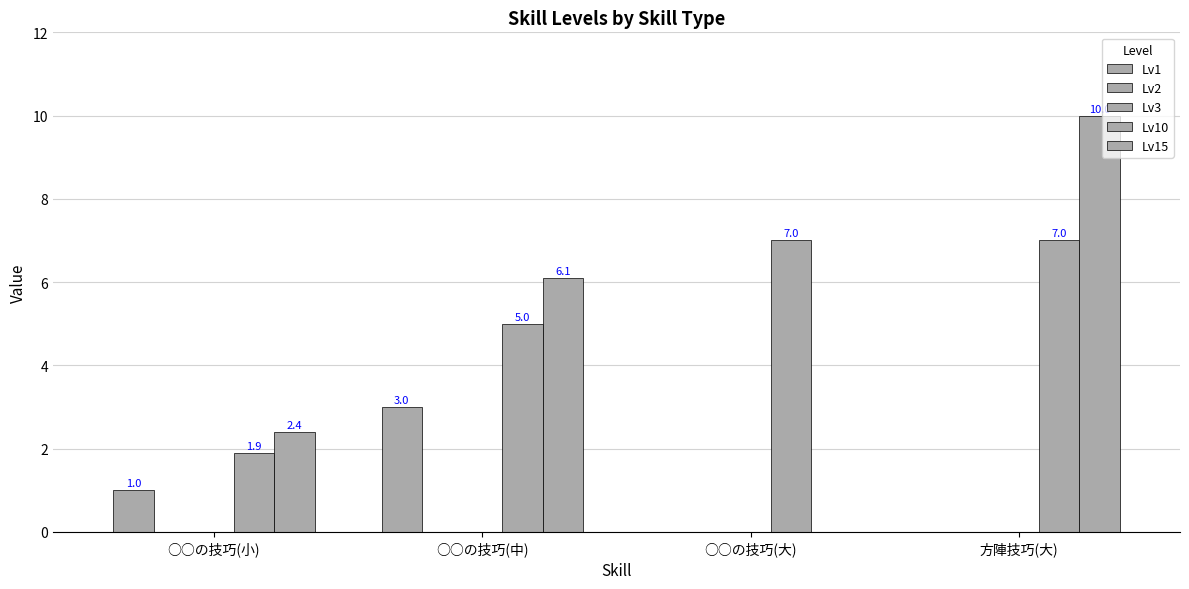

What is the label of the 1st bar from the right?

方陣技巧(大)